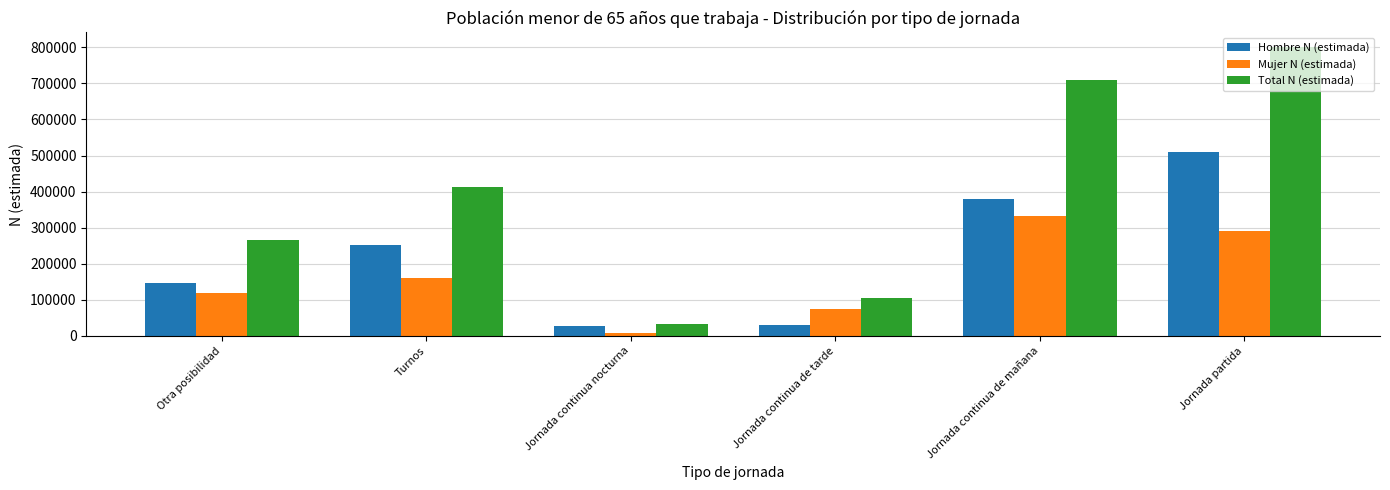

What are all the series names shown in the legend?

Hombre N (estimada), Mujer N (estimada), Total N (estimada)